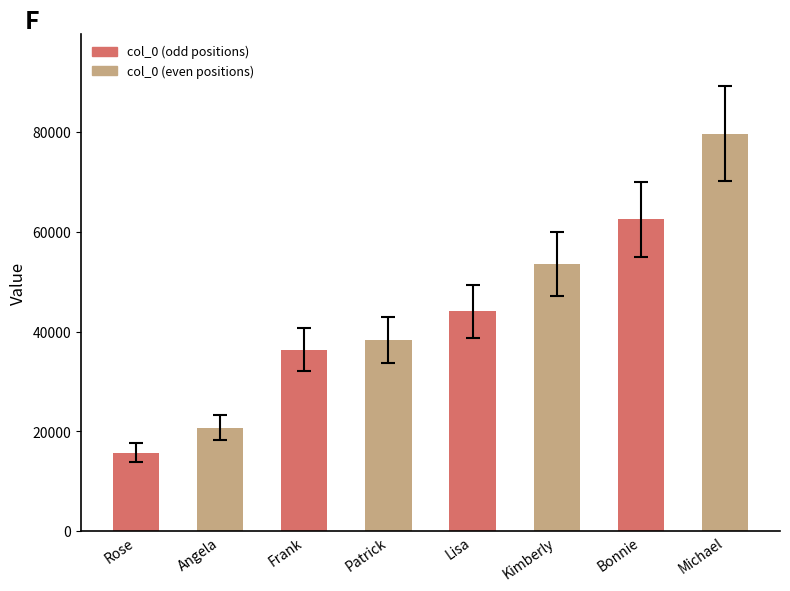

Are the bars horizontal?

No